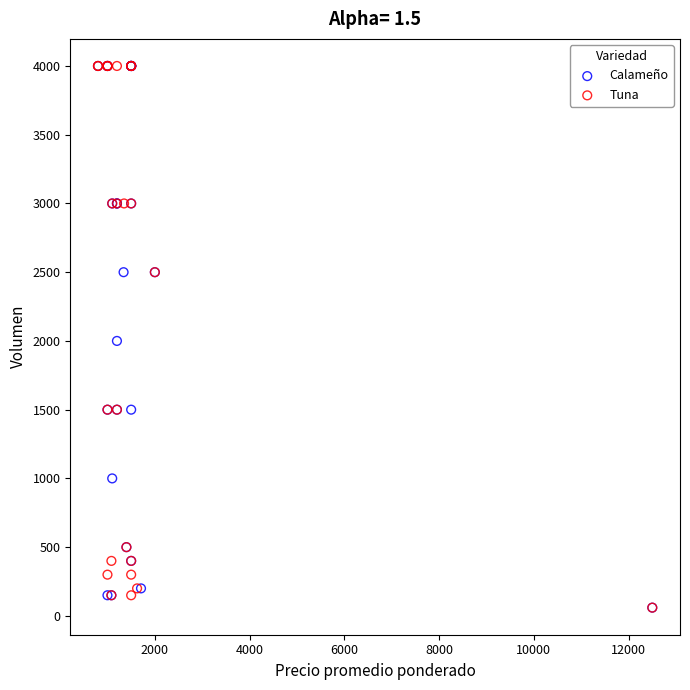

What are all the series names shown in the legend?

Calameño, Tuna